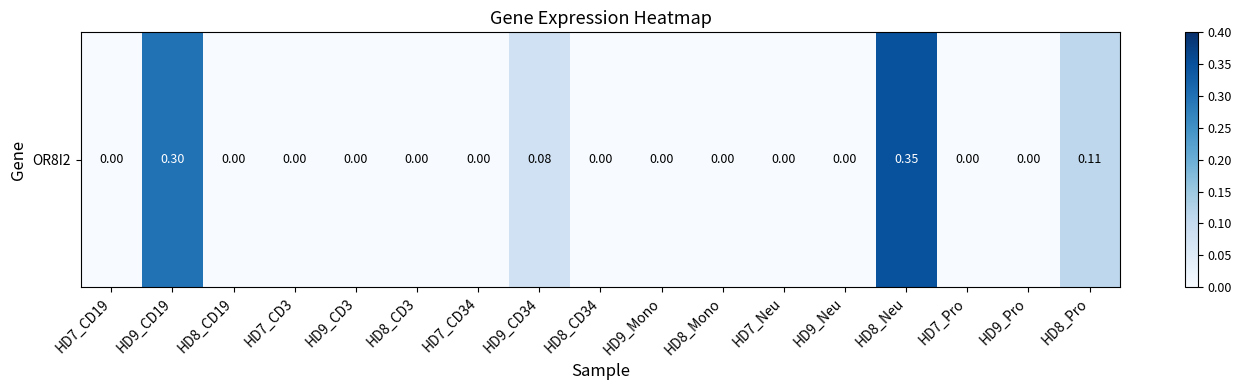

What is the change in value from HD9_CD3 to HD9_CD34?

+0.1